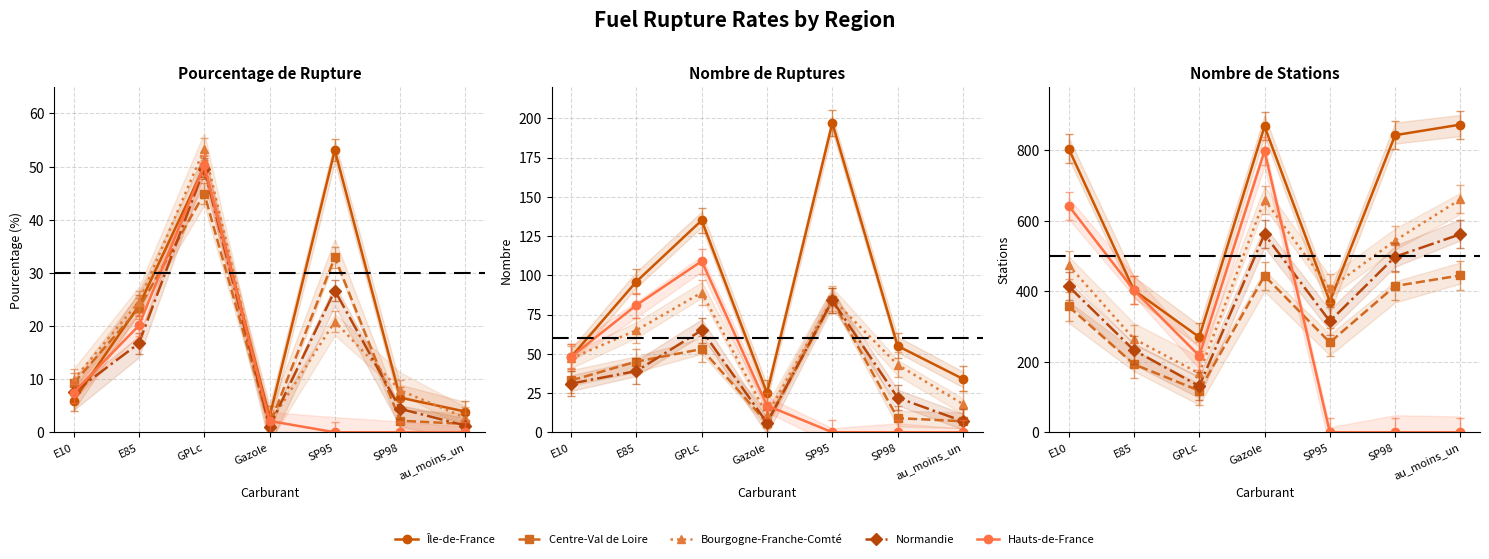

The Bourgogne-Franche-Comté series shows 251 at GPLc. True or false?

False